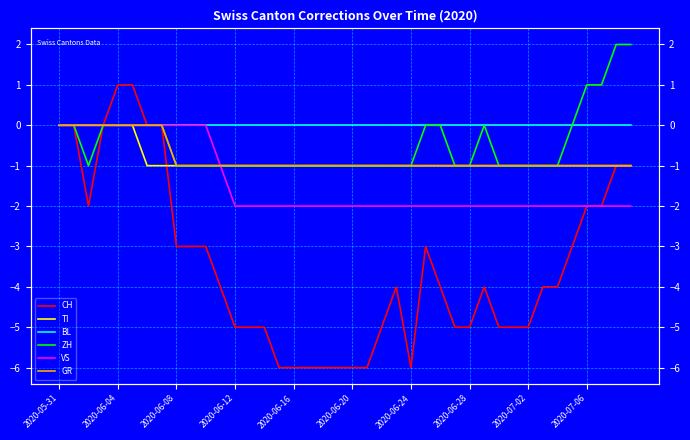

The ZH series shows 1 at 39. True or false?

False